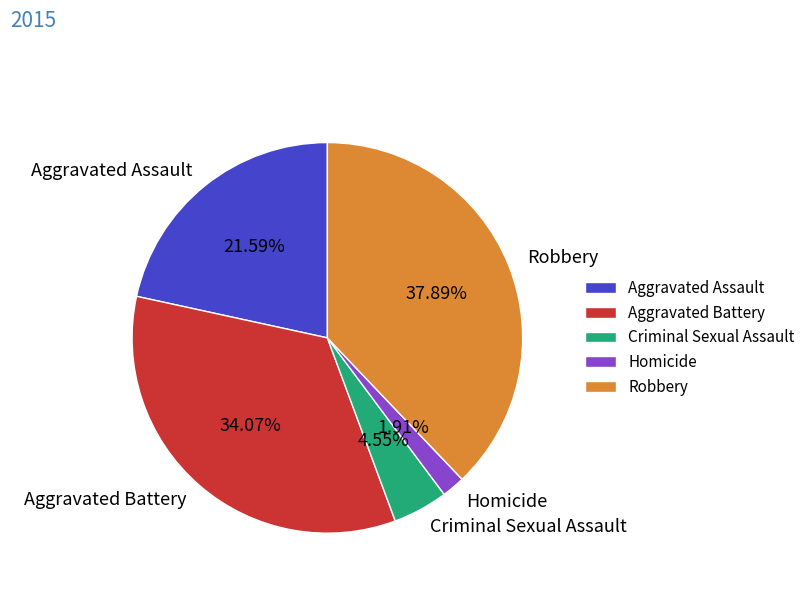

Rank the categories by value from highest to lowest.

Robbery, Aggravated Battery, Aggravated Assault, Criminal Sexual Assault, Homicide